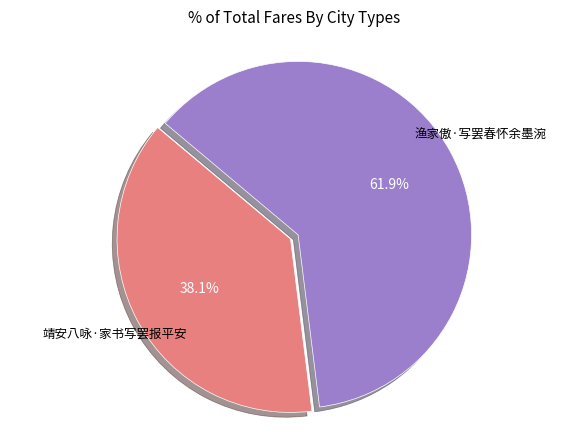

To the nearest percent, what is the average slice percentage?

50%